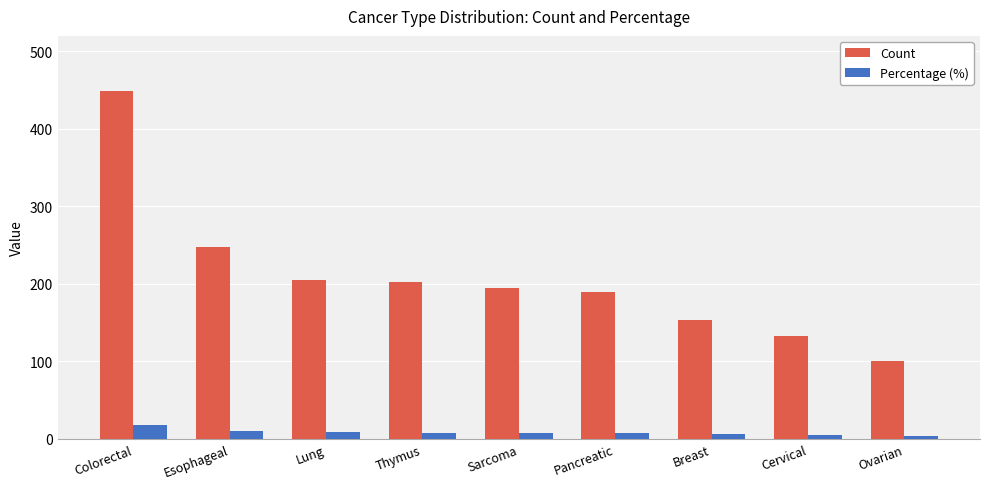

What is the maximum value for Percentage (%)?

18.1